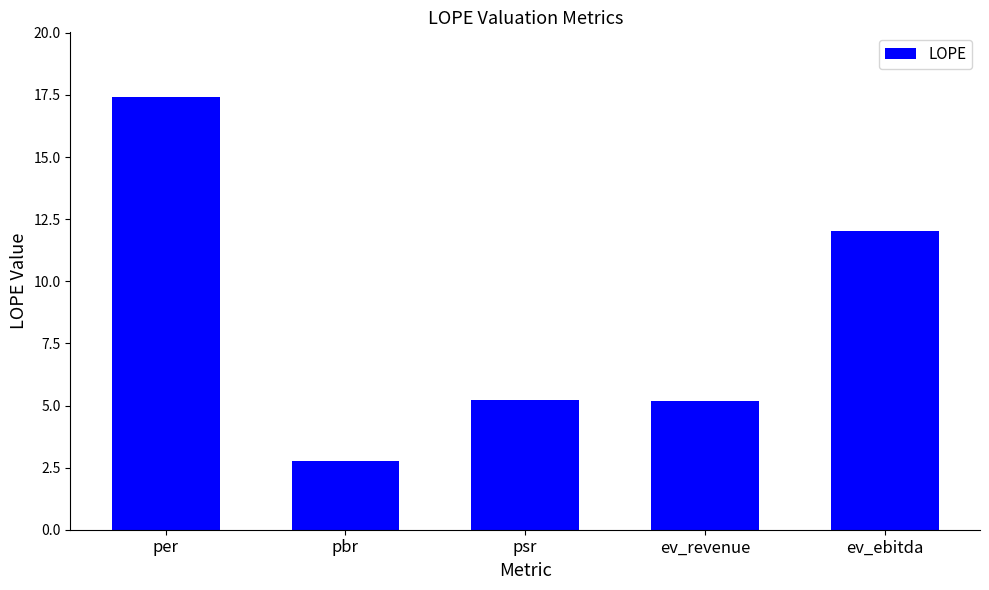

The chart shows a value of 26.3 at per. True or false?

False